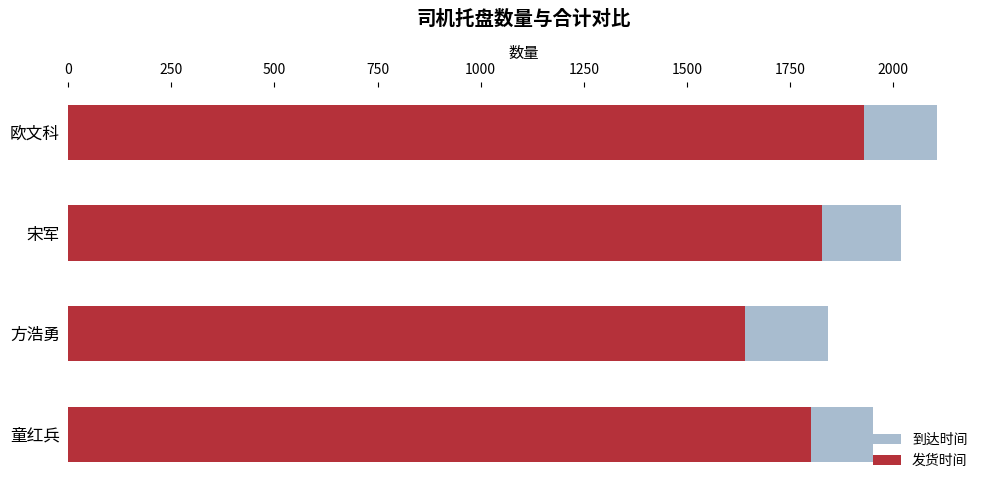

Read the 到达时间 value at 方浩勇.

1843